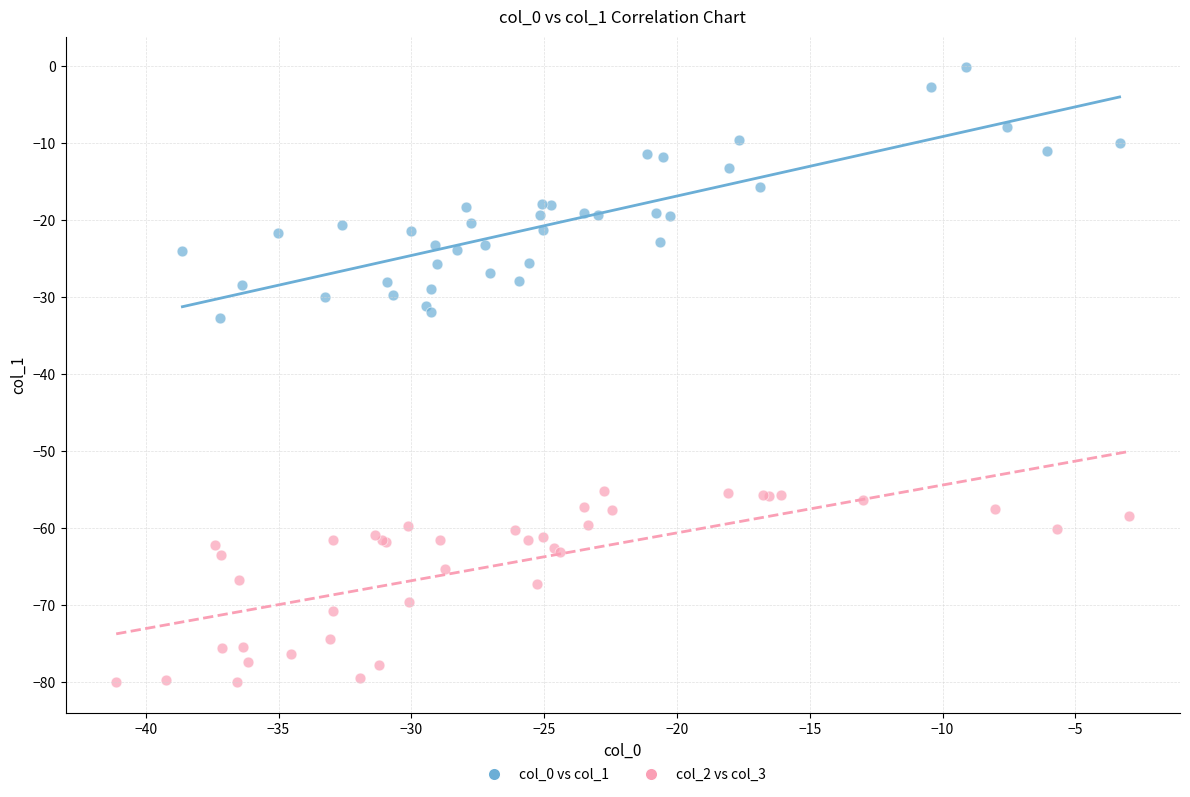

What are all the series names shown in the legend?

col_0 vs col_1, col_2 vs col_3